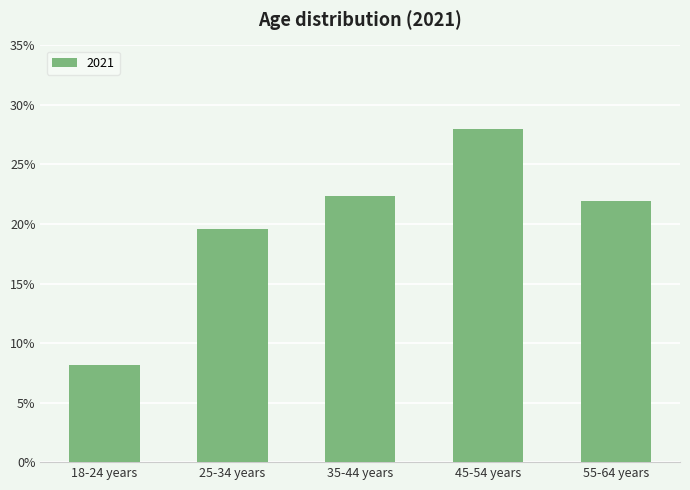

At which label does the data first exceed 21?

35-44 years